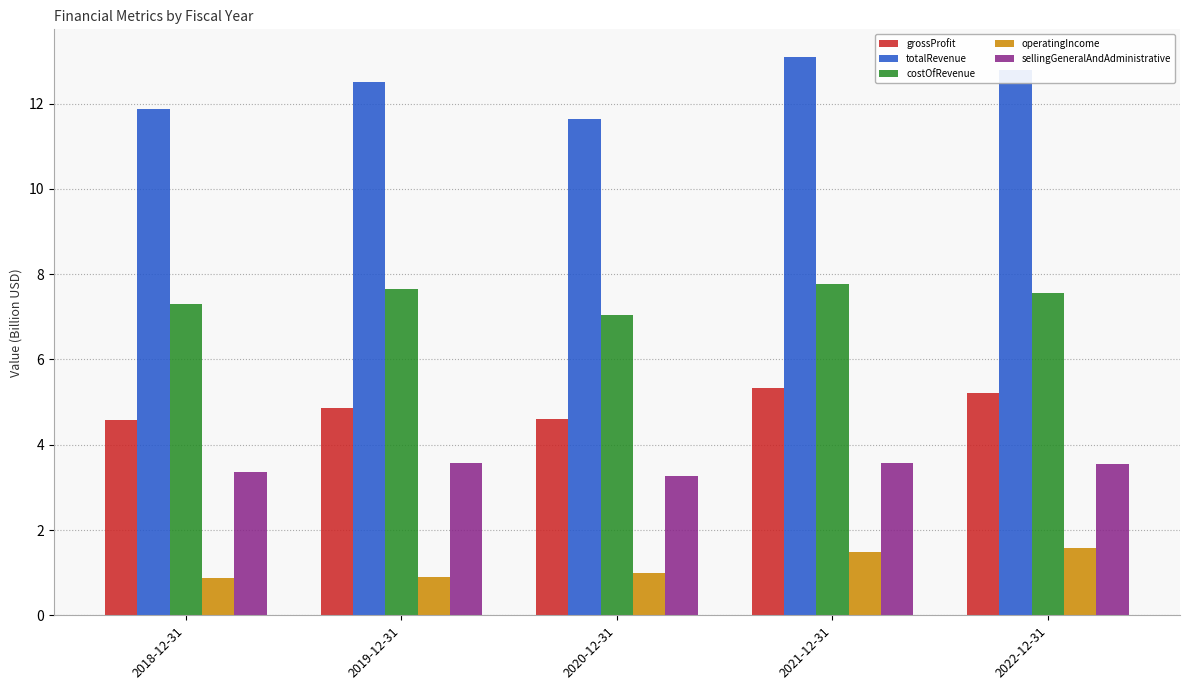

What is the value of the sellingGeneralAndAdministrative bar at the 2nd from the left?

3.6